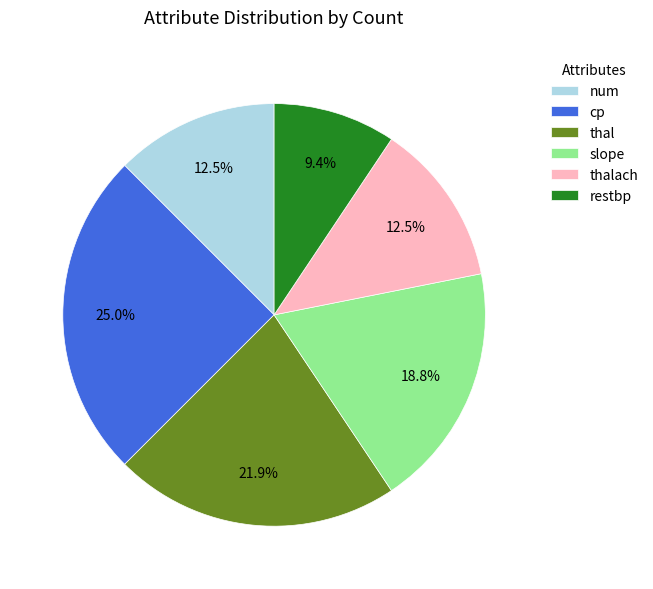

True or false: slope accounts for 2% of the total.

False